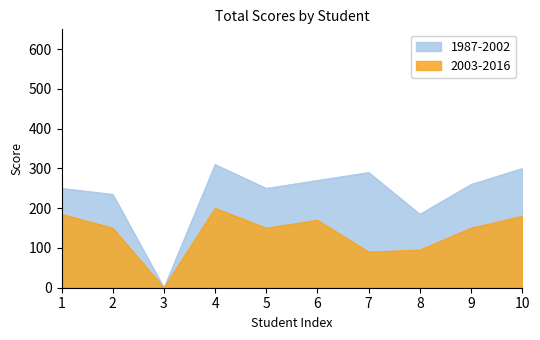

How many lines are shown in the chart?

2